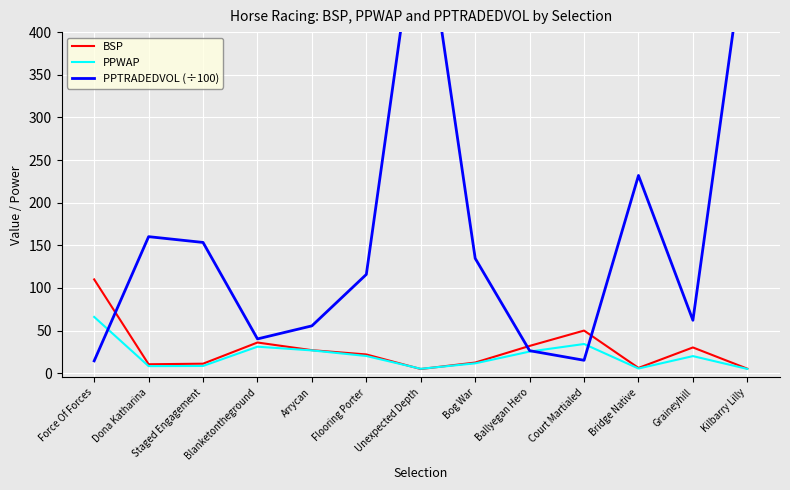

What is the difference between the BSP values at Bog War and Graineyhill?

17.7